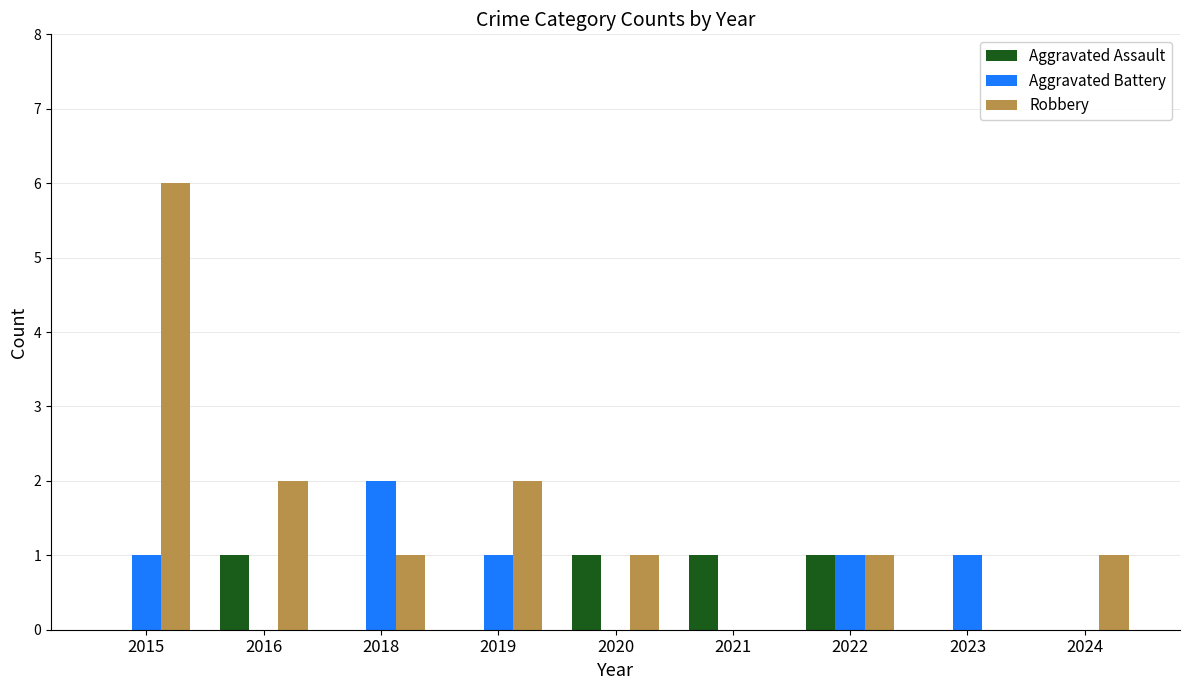

Are the bars horizontal?

No